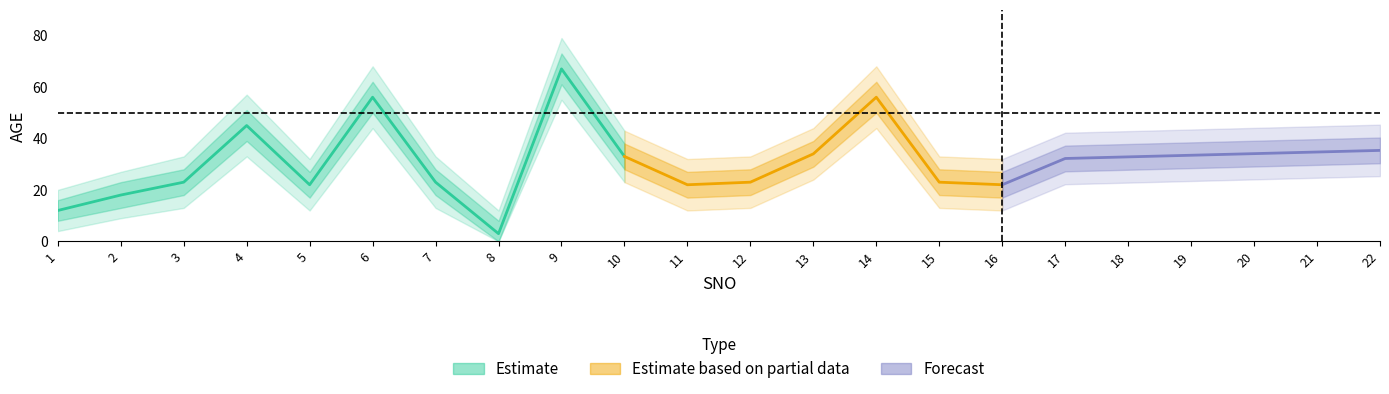

In AGE_upper, how many points are lower than both neighbors (excluding endpoints)?

4